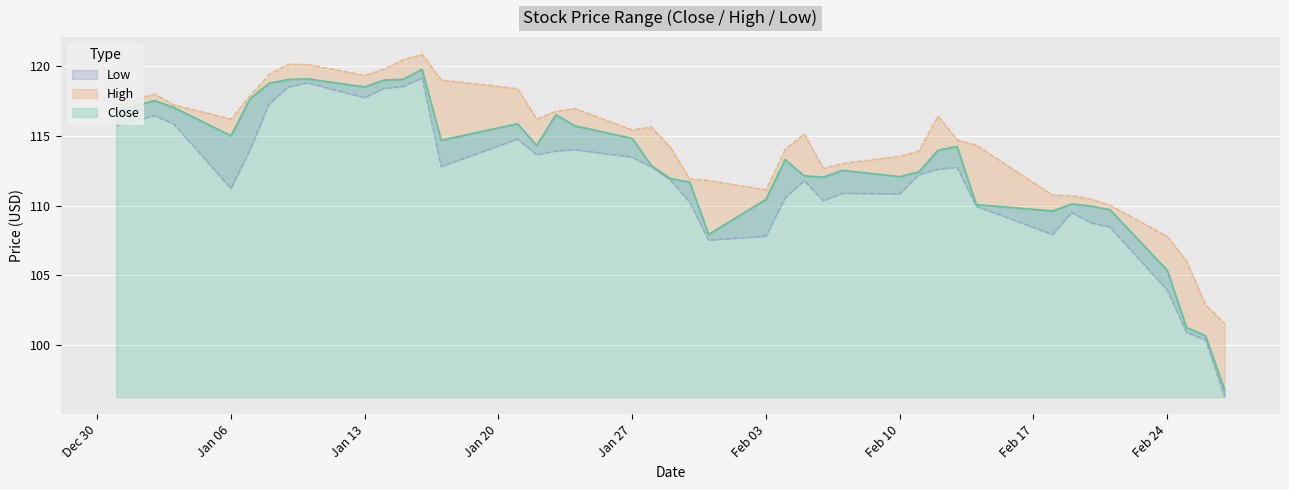

True or false: High and Low intersect in this chart.

False